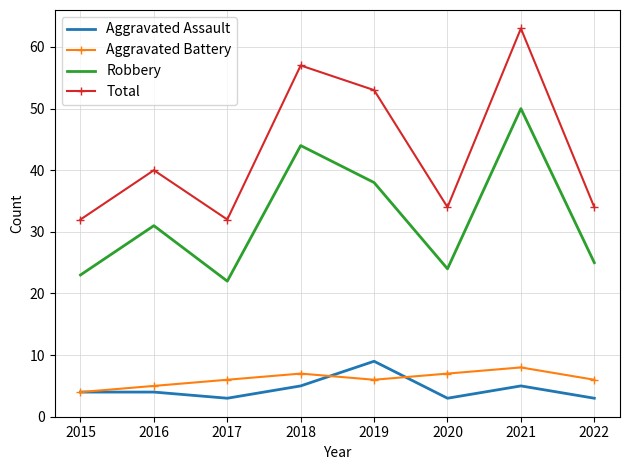

Which series has the largest total across all categories?

Total